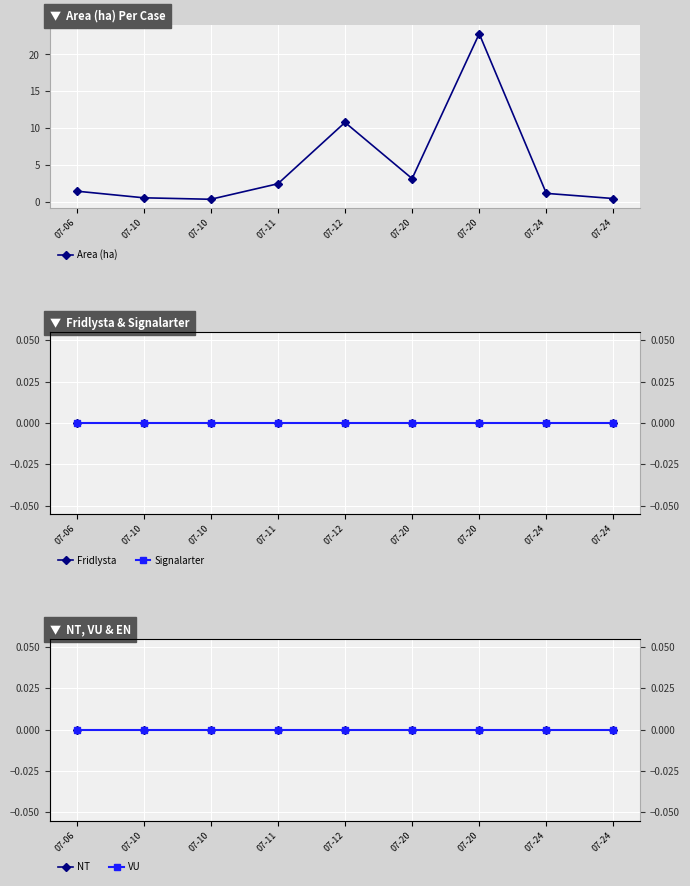

True or false: Area (ha) and VU intersect in this chart.

False